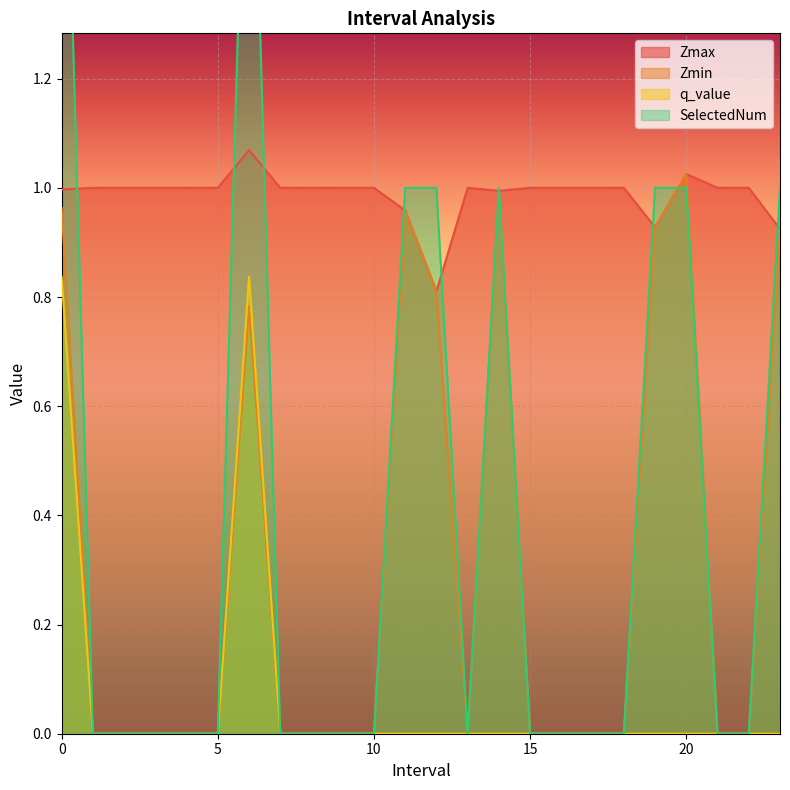

Which series has the largest range (max minus min)?

SelectedNum